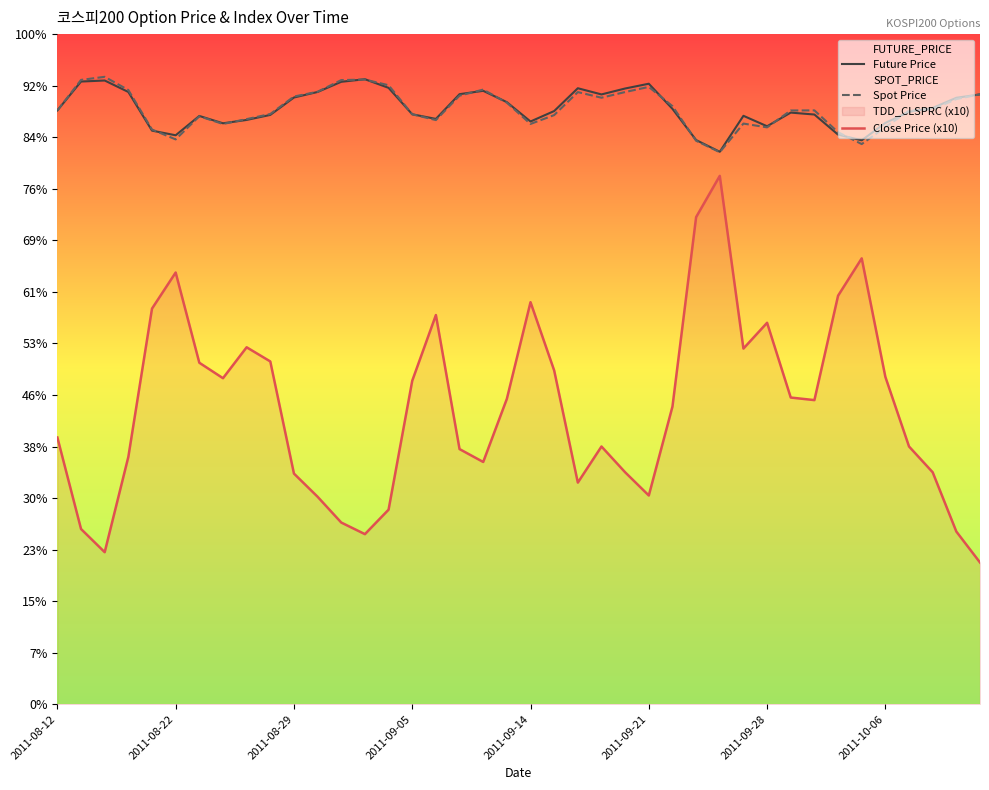

What is the difference between the Close Price (x10) values at 13 and 16?

85.0